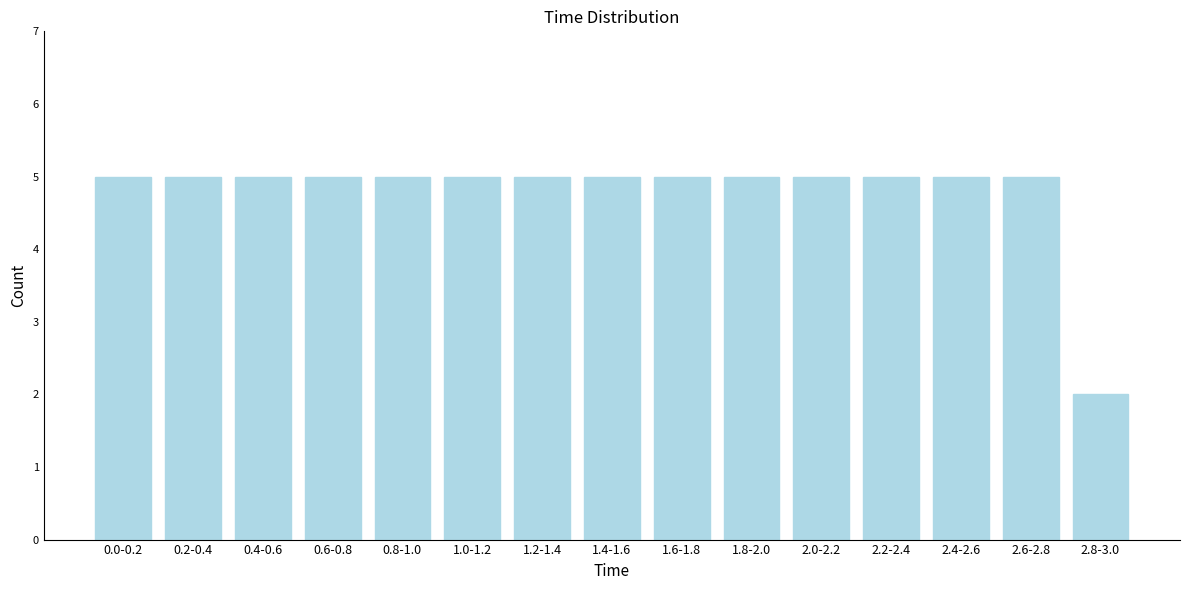

Reading left to right, what are all the values shown in this chart?

0.0-0.2=5	0.2-0.4=5	0.4-0.6=5	0.6-0.8=5	0.8-1.0=5	1.0-1.2=5	1.2-1.4=5	1.4-1.6=5	1.6-1.8=5	1.8-2.0=5	2.0-2.2=5	2.2-2.4=5	2.4-2.6=5	2.6-2.8=5	2.8-3.0=2